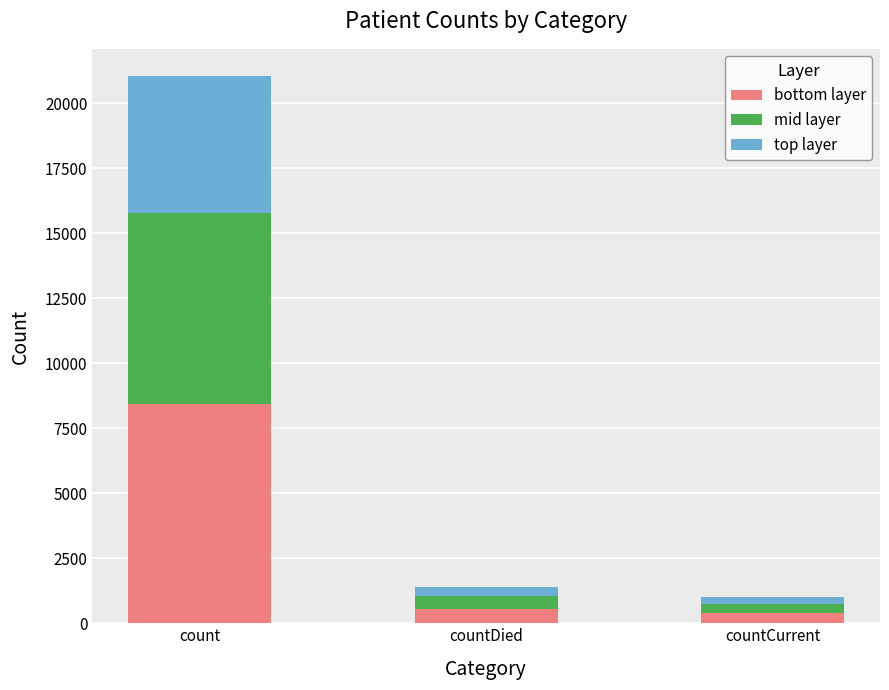

Where is bottom layer nearest to the value 4411?

countDied